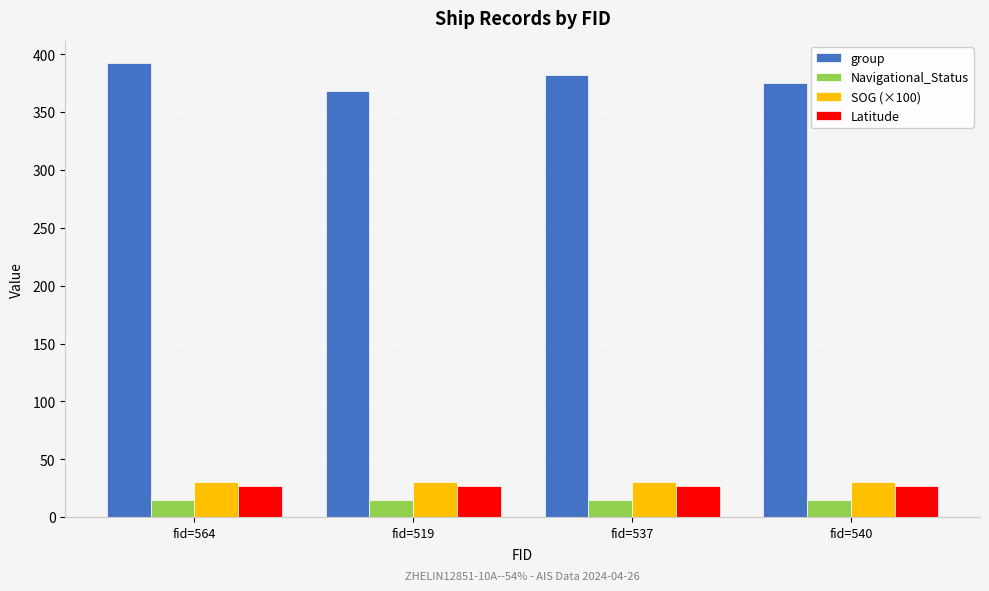

What is the sum of the Latitude values at fid=519 and fid=540?

54.2